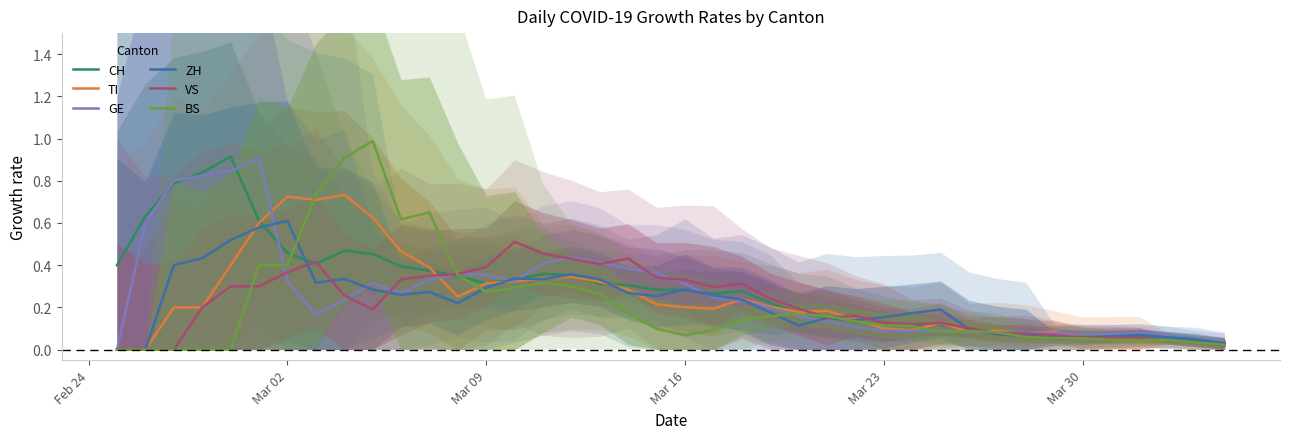

How many times do GE and CH cross each other?

9